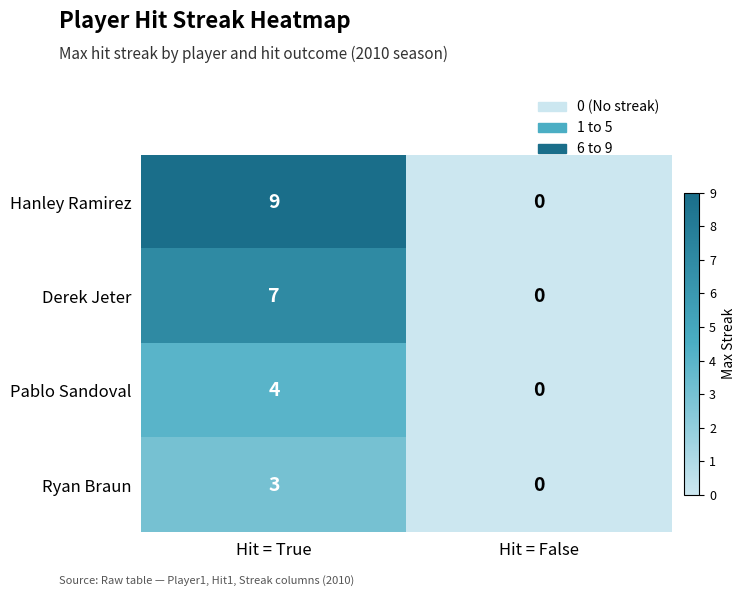

The value of Hanley Ramirez at Hit = True is 9. True or false?

True